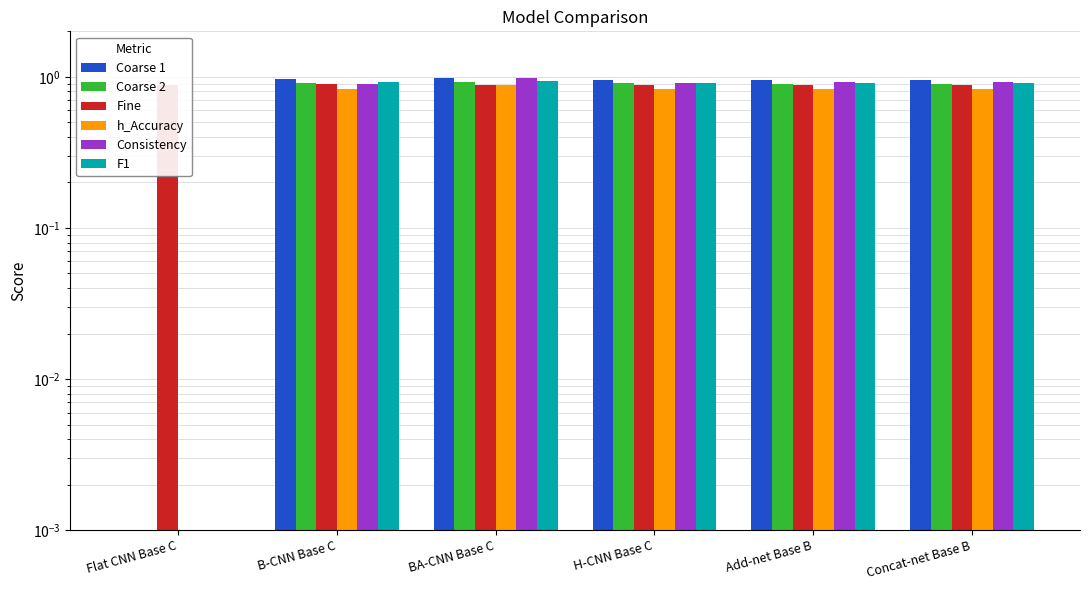

How many bars are there in total?

36